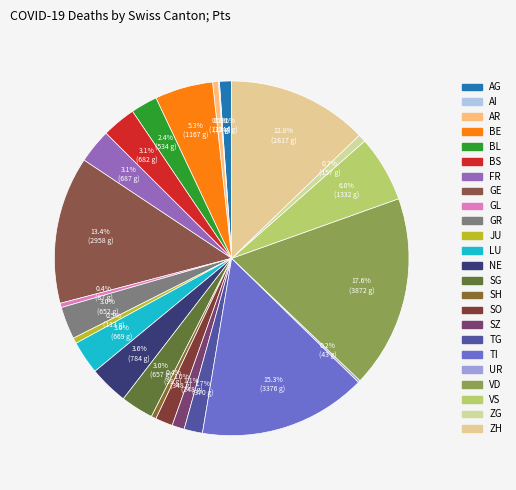

Is TG the majority of the pie?

No